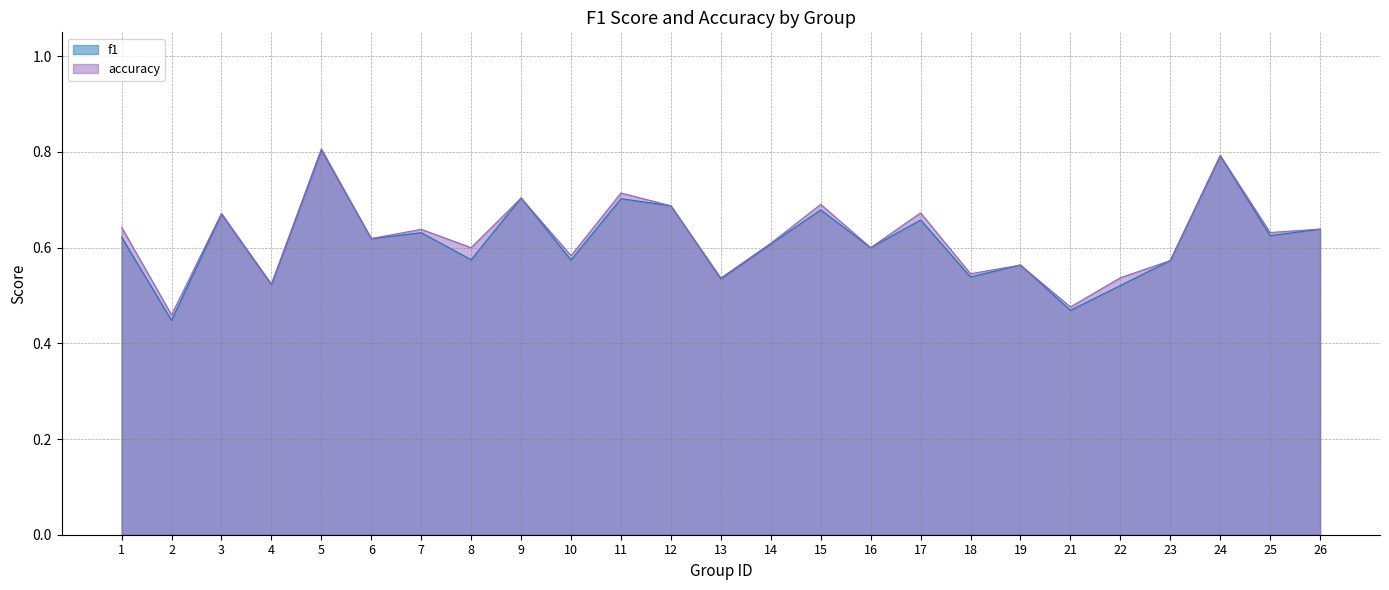

What are all the series names shown in the legend?

f1, accuracy